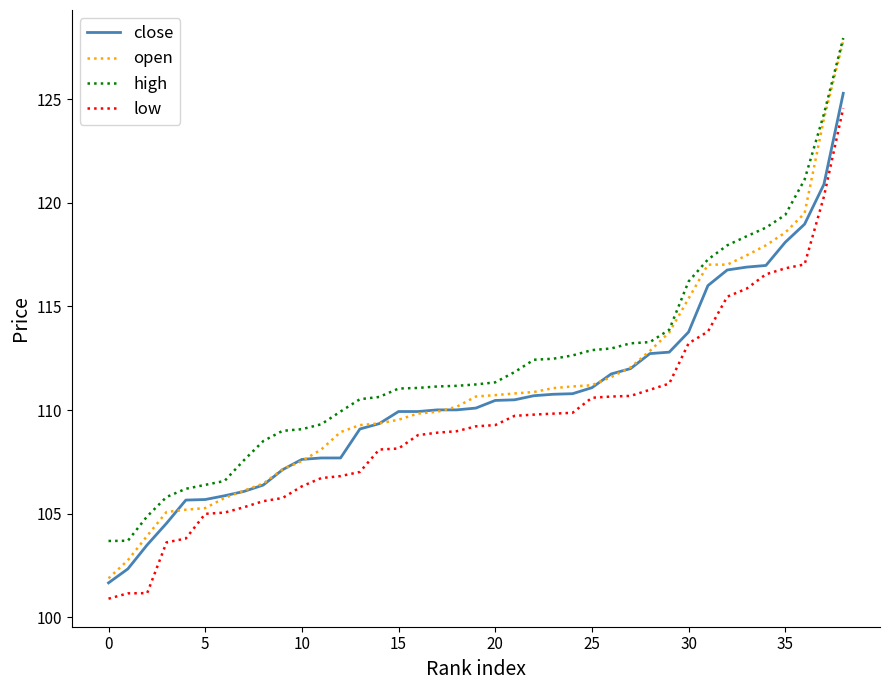

What are all the series names shown in the legend?

close, open, high, low